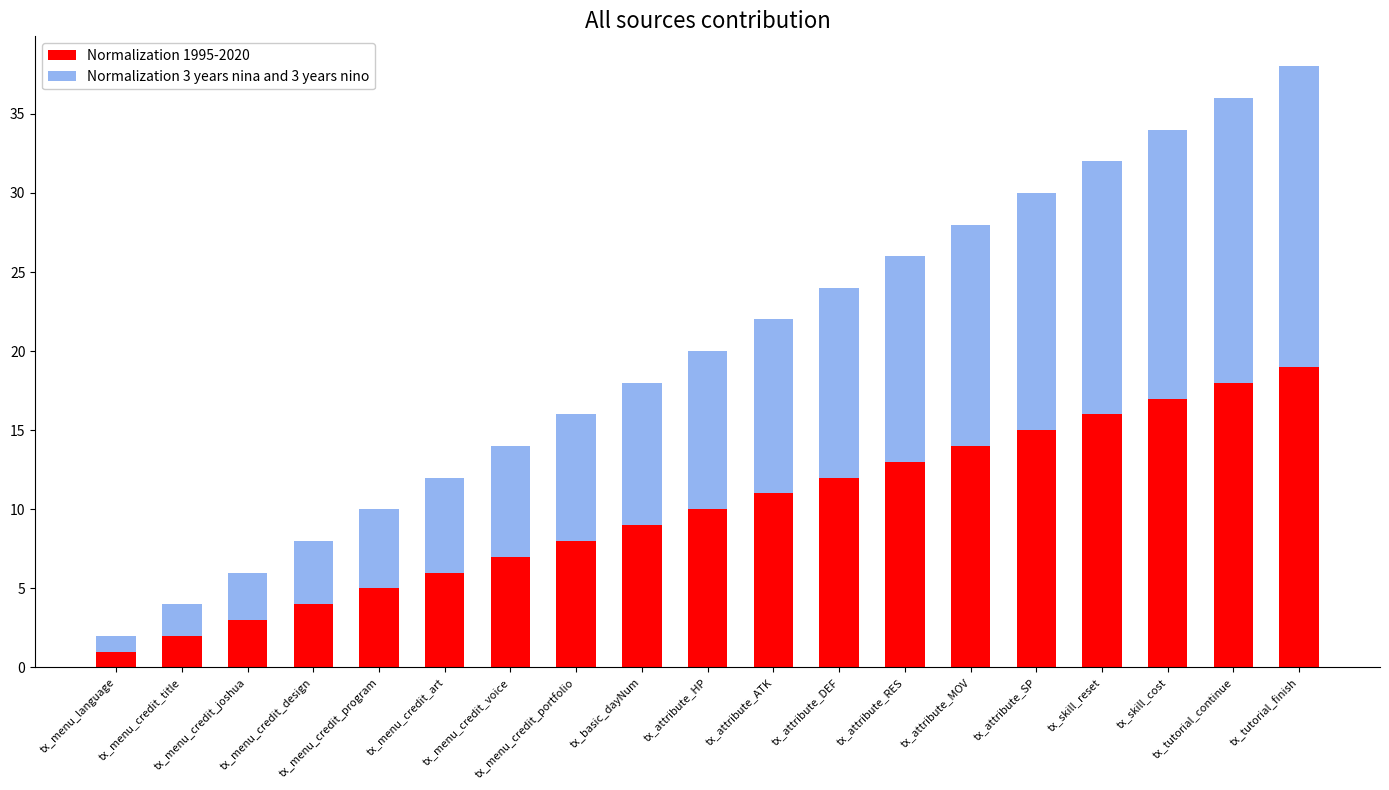

What is the sum of all Normalization 1995-2020 values?

190